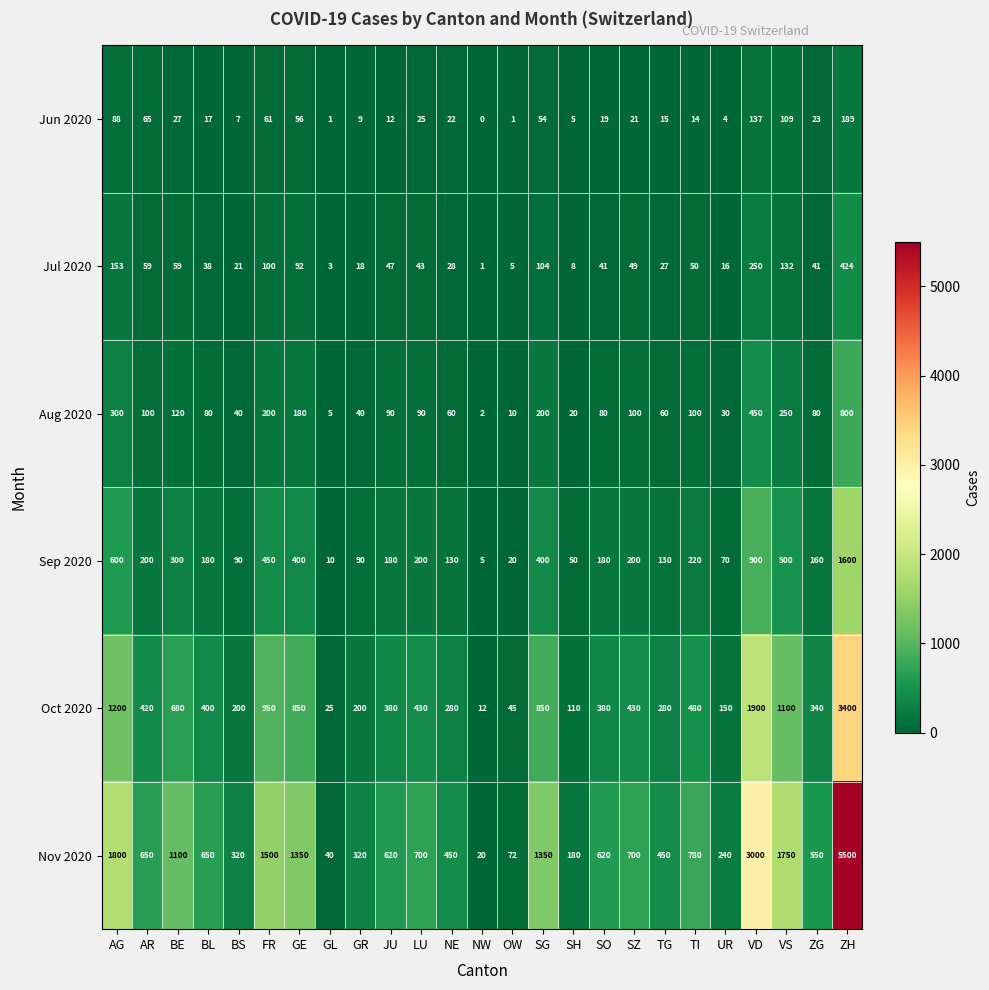

At which category is the sum across all series the highest?

ZH